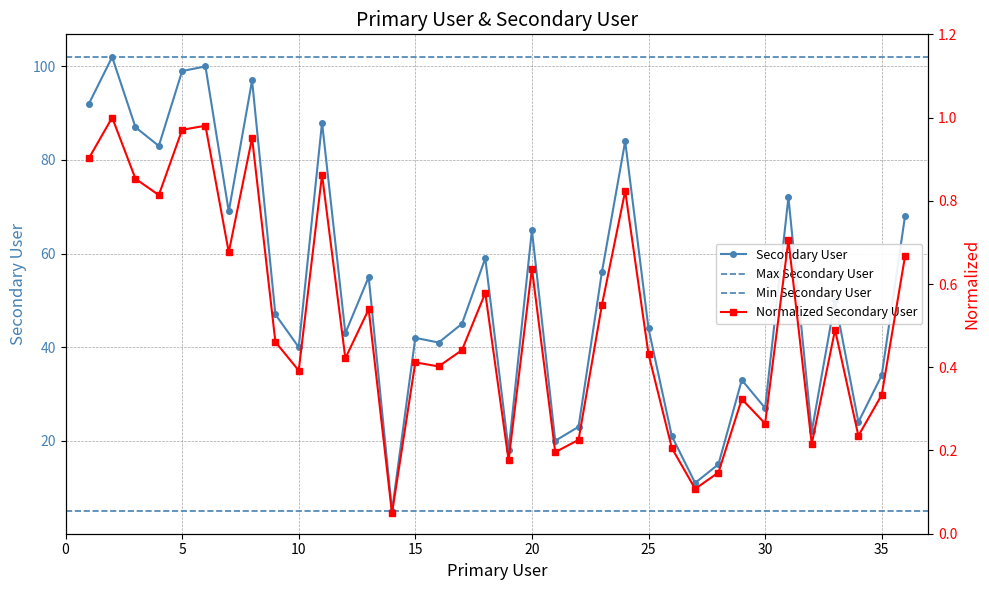

The value at 35 is 34. True or false?

True